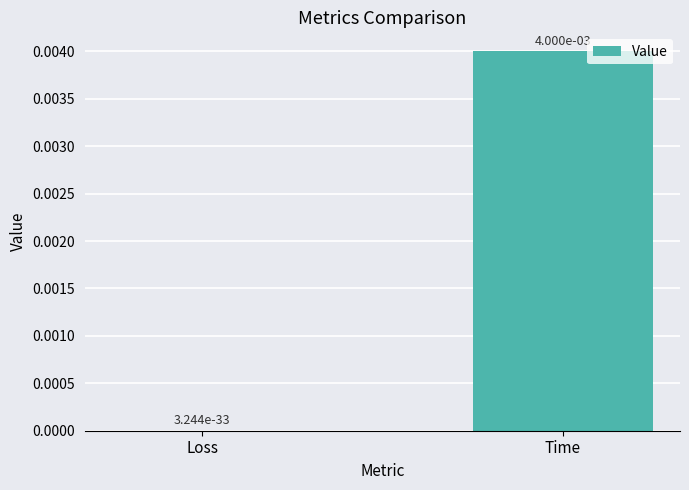

Where is the data nearest to the value 0?

Loss